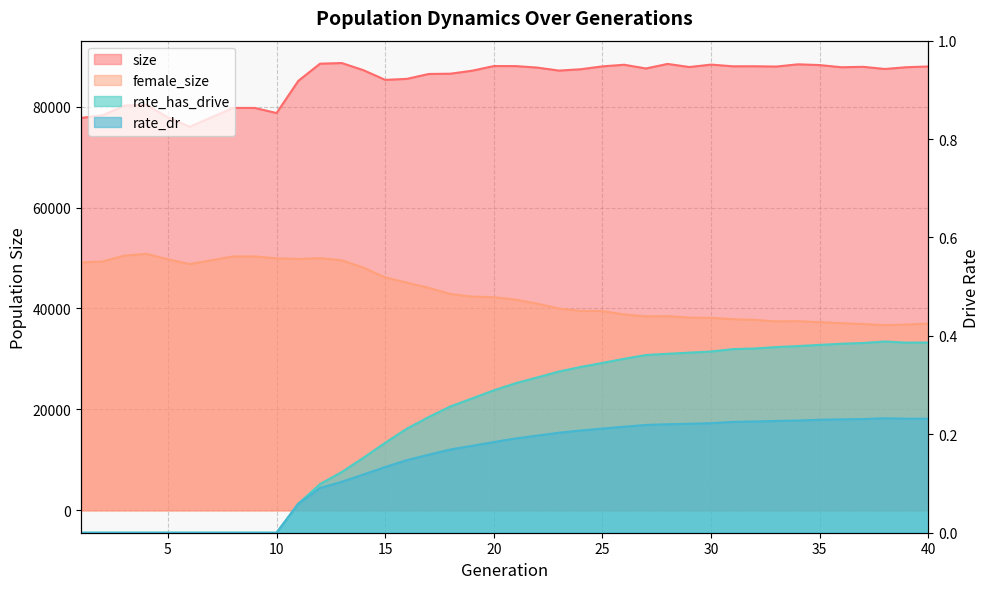

The value of size at 4 is 80369.0. True or false?

True